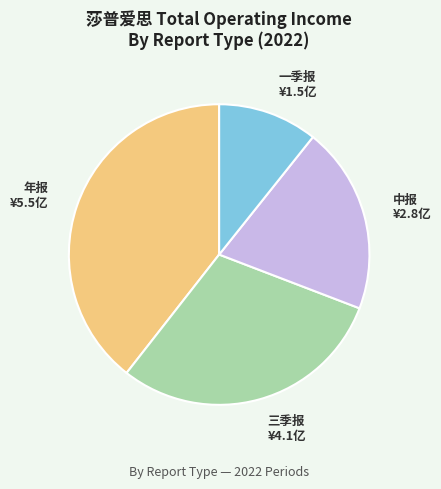

Which has a higher value, 一季报 or 中报?

中报